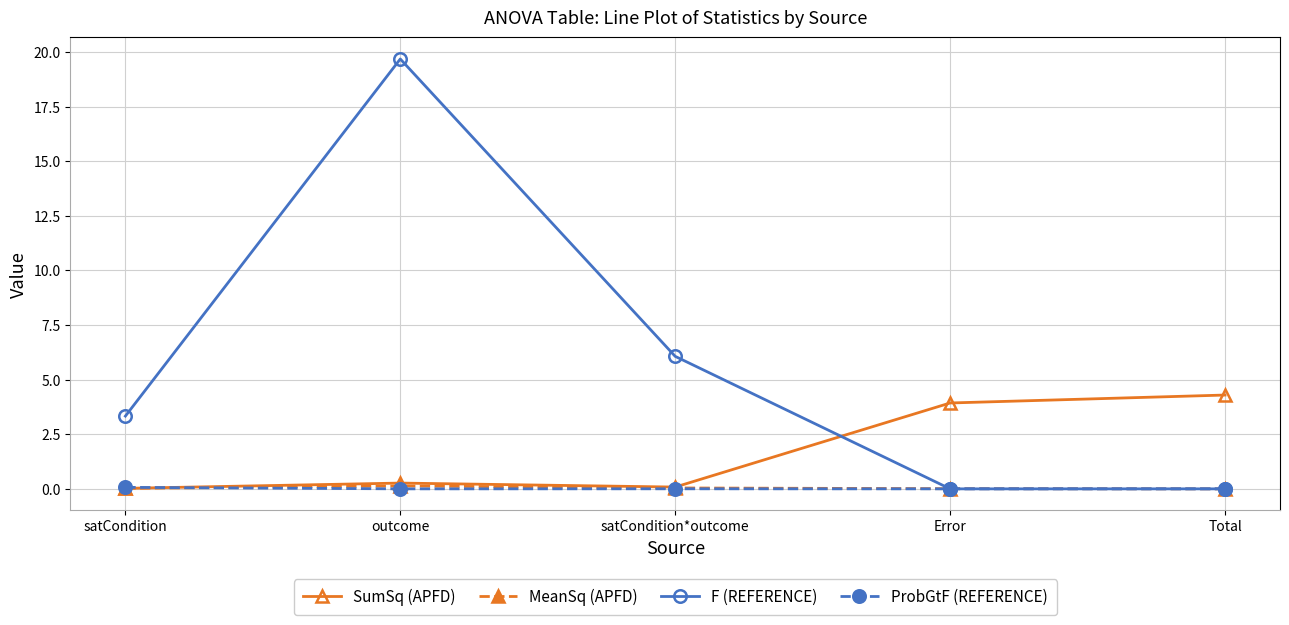

Which series changed the most between outcome and satCondition*outcome?

F (REFERENCE)